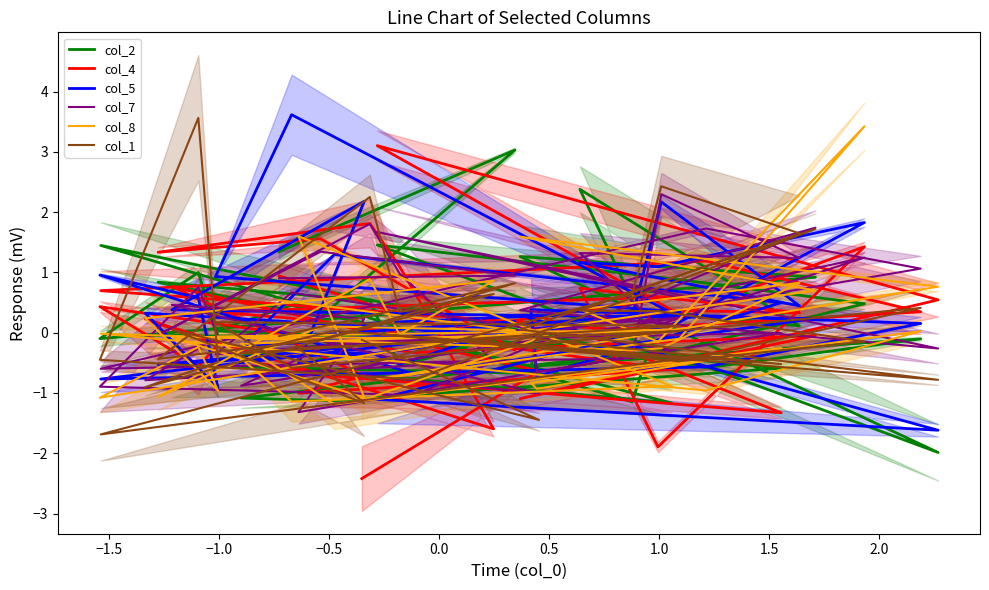

Reading left to right, extract all data points from this chart.

col_2: 1.3	3.0	0.3	0.8	0.5	-0.6	-0.1	-0.0	-0.1	1.0	-0.1	0.3	0.9	1.3	-2.0	1.5	0.9	0.5	-0.4	2.4	0.1	0.4	-1.1	1.4	-0.6	-0.1	-0.6	-0.2	-0.6	-1.1	-1.1	-0.3	0.0	0.5	-1.2	-0.6	-0.1	-0.5	-0.7	0.3
col_4: 0.9	-0.3	1.6	1.3	1.8	1.1	-1.6	0.2	-0.2	-0.6	0.4	-0.3	-0.0	-1.1	0.5	3.1	0.3	1.4	-1.9	0.7	0.3	0.4	0.0	0.7	1.2	0.3	-0.0	0.3	-1.3	-0.7	-0.5	0.6	0.3	0.2	-0.6	-1.0	-0.7	0.8	-0.6	-2.4
col_5: -0.1	0.2	-0.3	-0.5	-0.3	-0.5	-0.0	0.3	-0.9	0.6	1.0	-0.7	0.2	0.3	-1.6	-1.1	0.2	1.8	1.1	1.2	0.4	2.2	0.3	-0.8	-0.6	0.2	0.4	-0.7	0.5	1.3	-0.2	0.3	0.9	3.6	0.3	-0.5	2.2	0.4	0.3	0.2
col_7: 0.9	0.9	1.3	-0.0	1.8	1.0	-0.5	-0.8	-0.1	0.8	-0.9	-1.0	1.7	0.4	-0.3	1.7	0.6	1.2	0.1	1.3	1.2	2.3	-0.4	-0.6	1.7	1.1	-0.0	-0.7	-0.0	-0.2	-0.9	0.3	-0.4	0.7	-0.3	-1.3	0.2	0.5	-1.0	-0.7
col_8: 0.5	0.0	0.1	-1.1	0.9	-0.0	0.9	0.2	-1.0	-0.2	-1.1	-0.2	0.7	1.6	0.8	-0.8	-0.1	3.4	-0.1	0.4	0.8	-0.3	-0.3	-0.0	-1.0	0.0	-0.8	-0.9	-0.3	-1.2	-0.2	0.1	-0.1	-1.1	-0.9	1.6	-1.1	-0.1	-0.1	-1.1
col_1: -0.1	0.8	-0.1	-0.4	2.3	0.3	0.6	-0.9	-0.5	3.6	-0.4	-0.8	1.7	0.1	-0.8	-0.0	-0.5	-0.1	0.4	0.4	1.6	2.4	0.6	-1.7	-0.4	0.4	-0.2	-0.1	-0.5	0.0	-0.3	0.1	0.2	-0.6	0.0	-0.3	-1.2	0.1	-1.4	-0.1